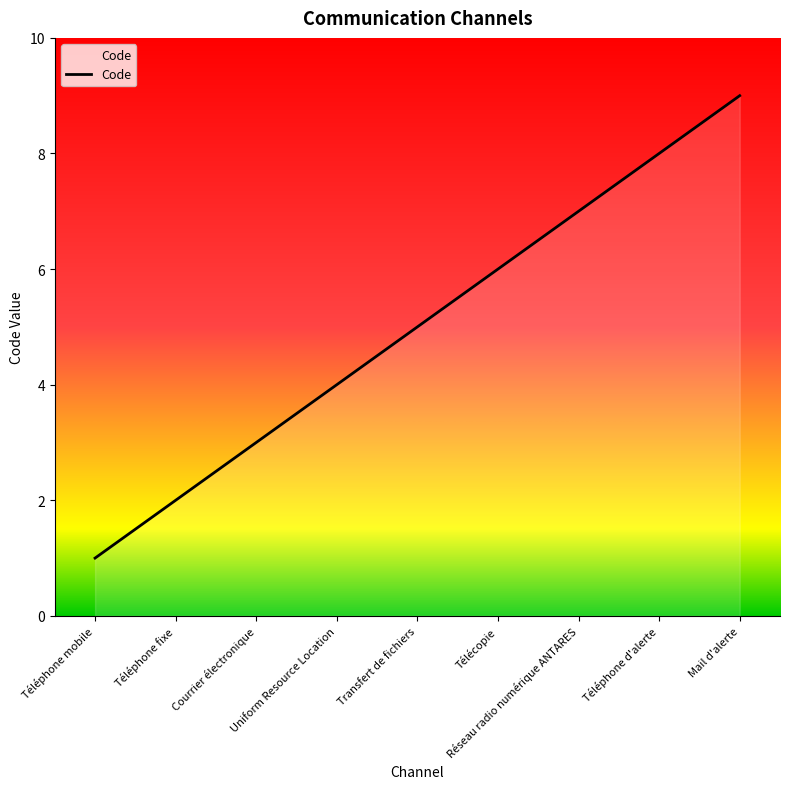

Which has a higher value, Mail d'alerte or Transfert de fichiers?

Mail d'alerte